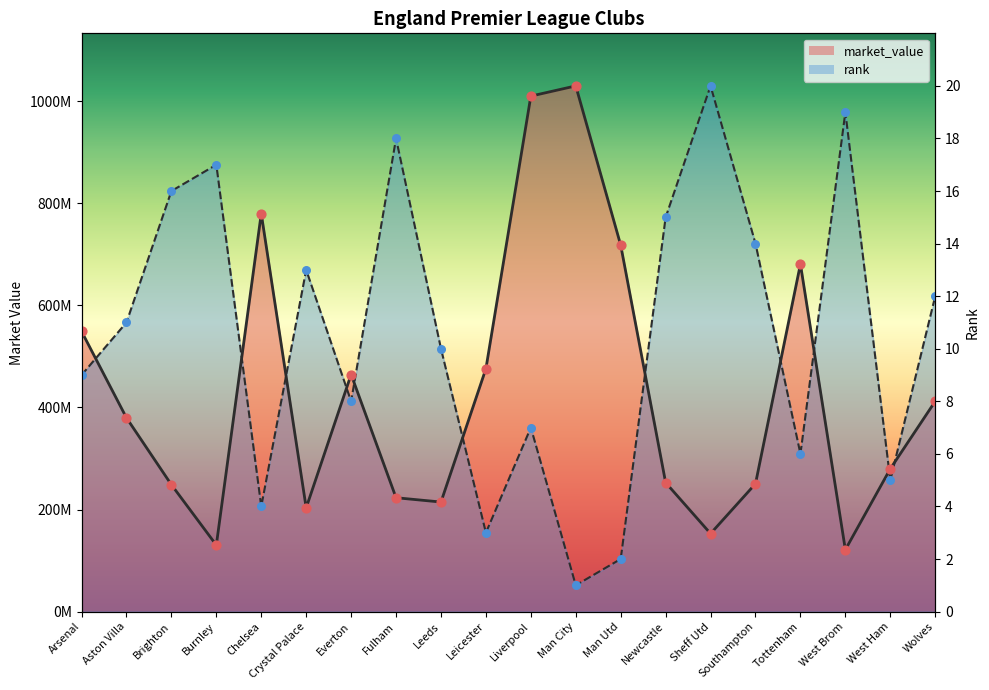

What are all the series names shown in the legend?

market_value, rank